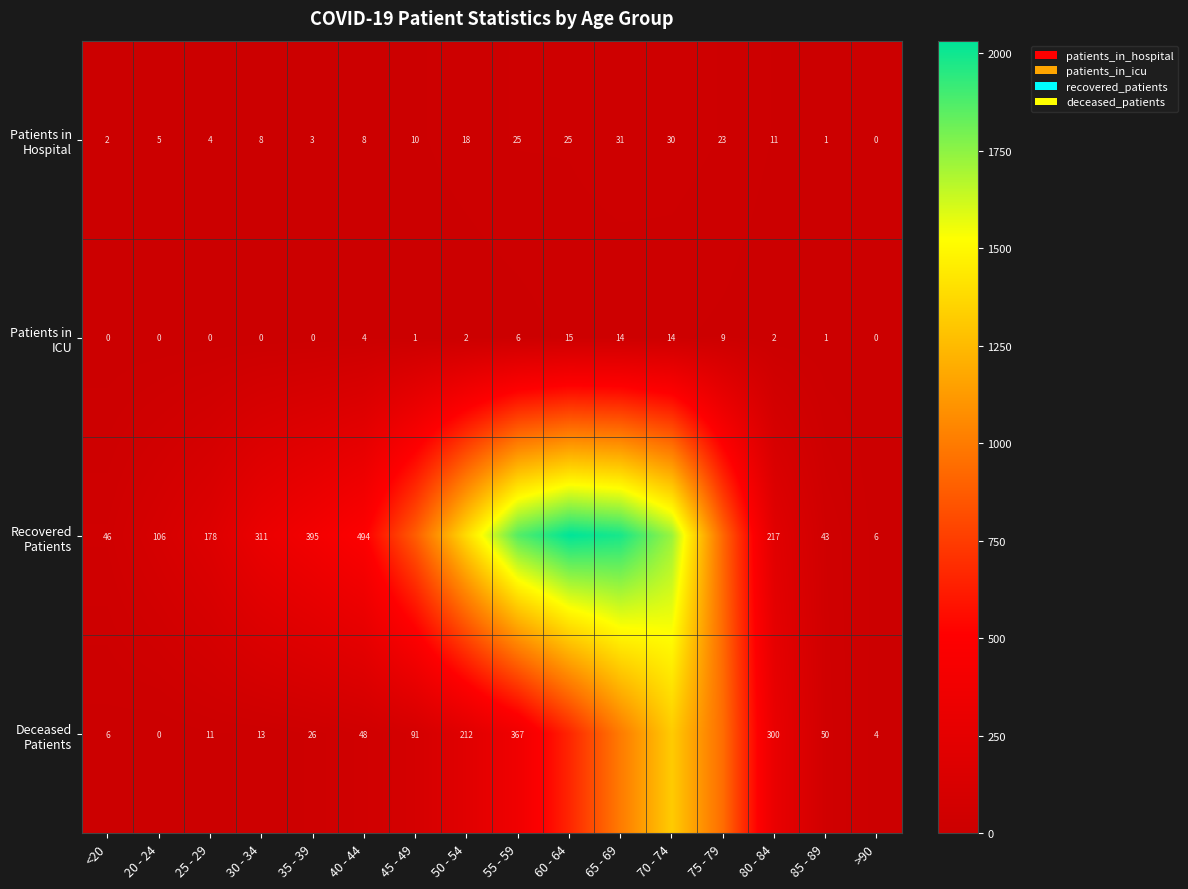

What is the difference between the highest and lowest values at 20 - 24?

106